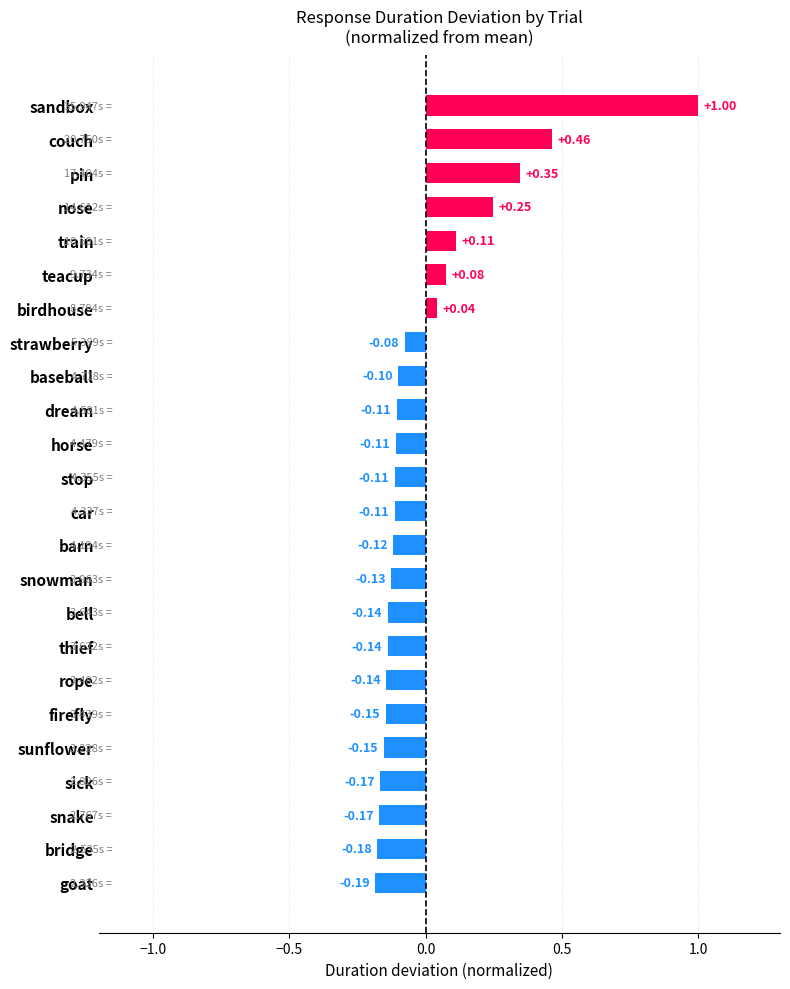

What is the difference between the values at dream and couch?

0.6